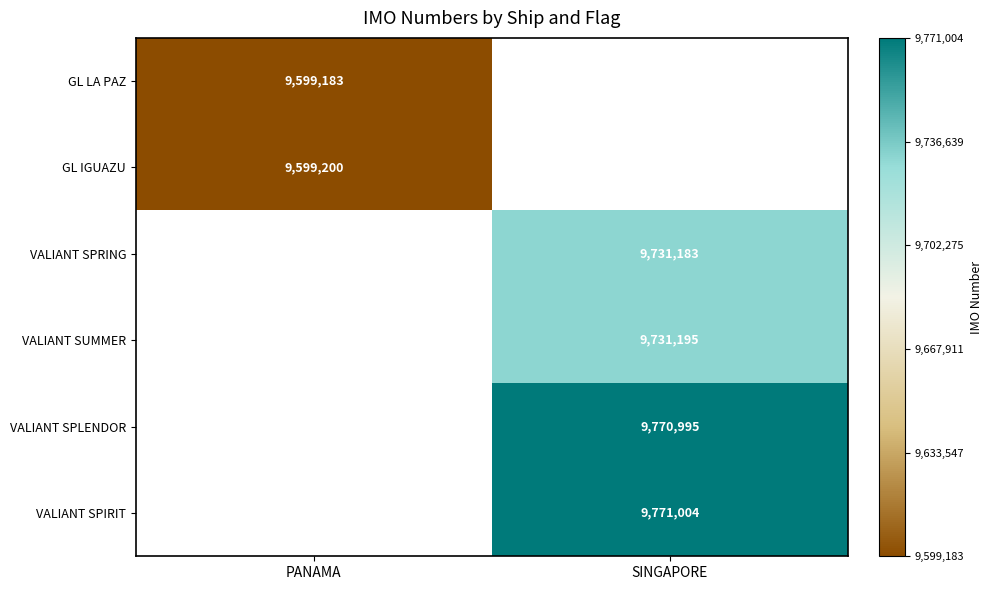

The GL IGUAZU series shows 9599200 at PANAMA. True or false?

True